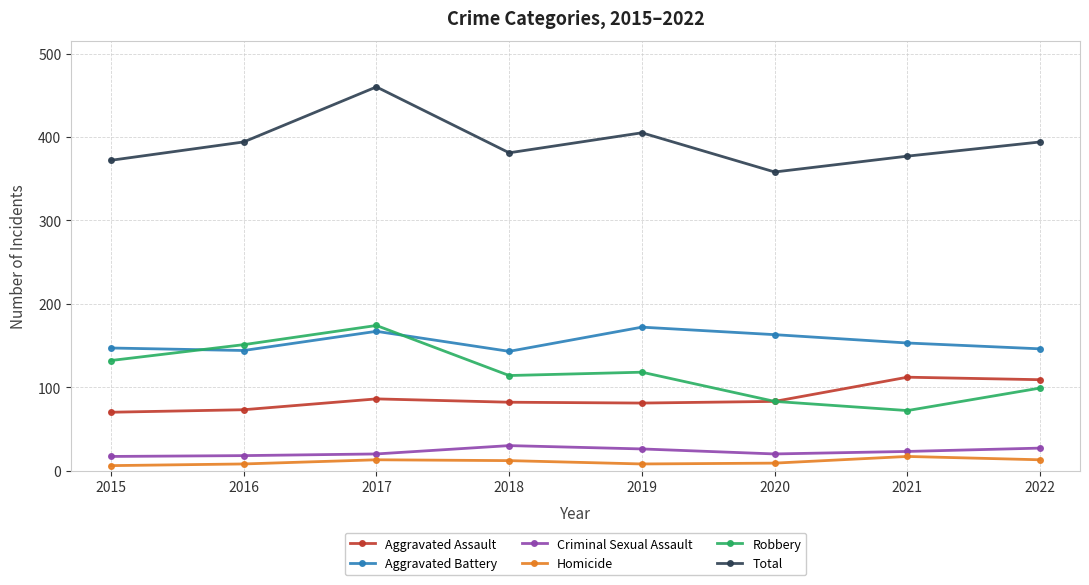

What is the maximum value shown in the chart?

460